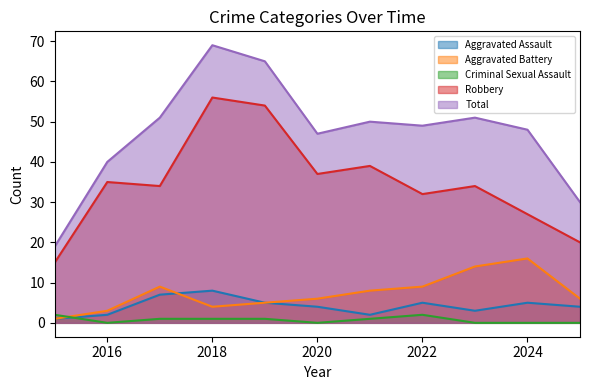

Which series has the largest range (max minus min)?

Total